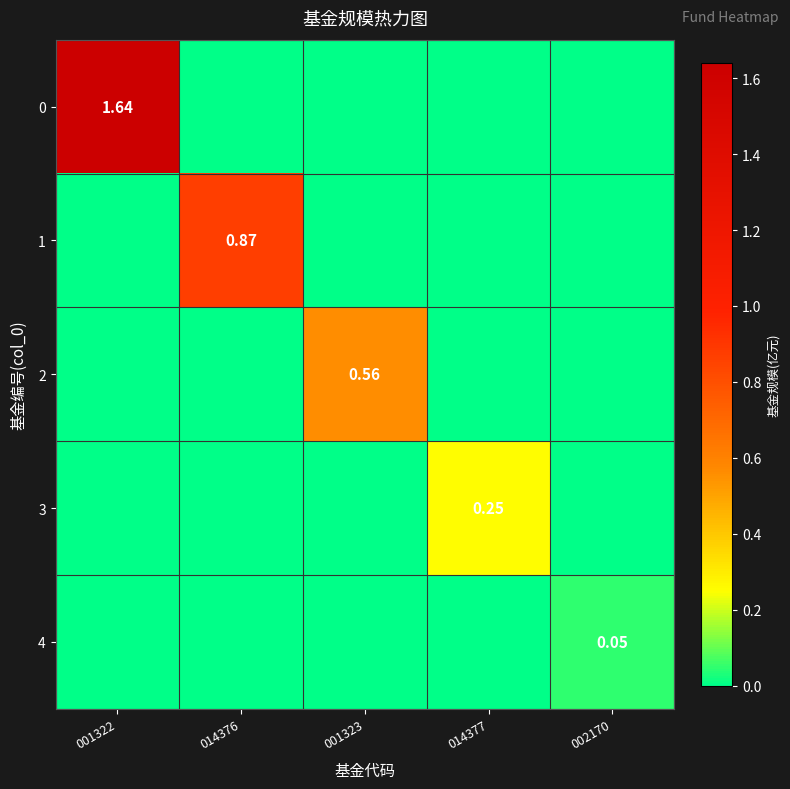

At which category does the chart reach its minimum across all series?

014376